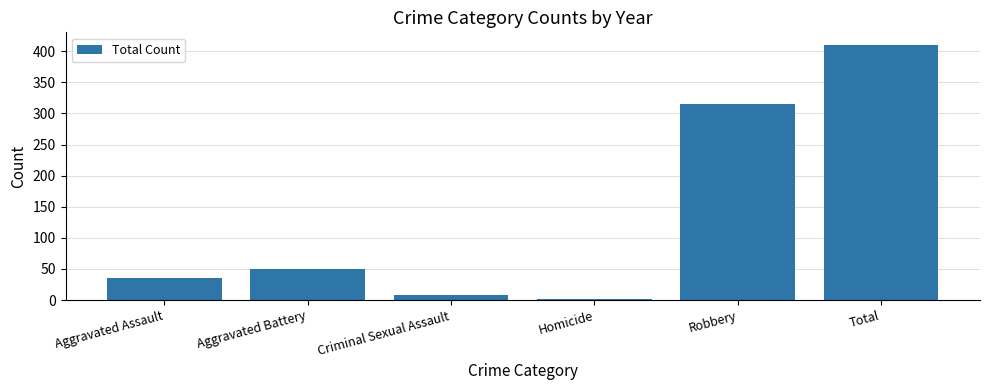

What is the approximate value at Robbery, to the nearest 5?

315